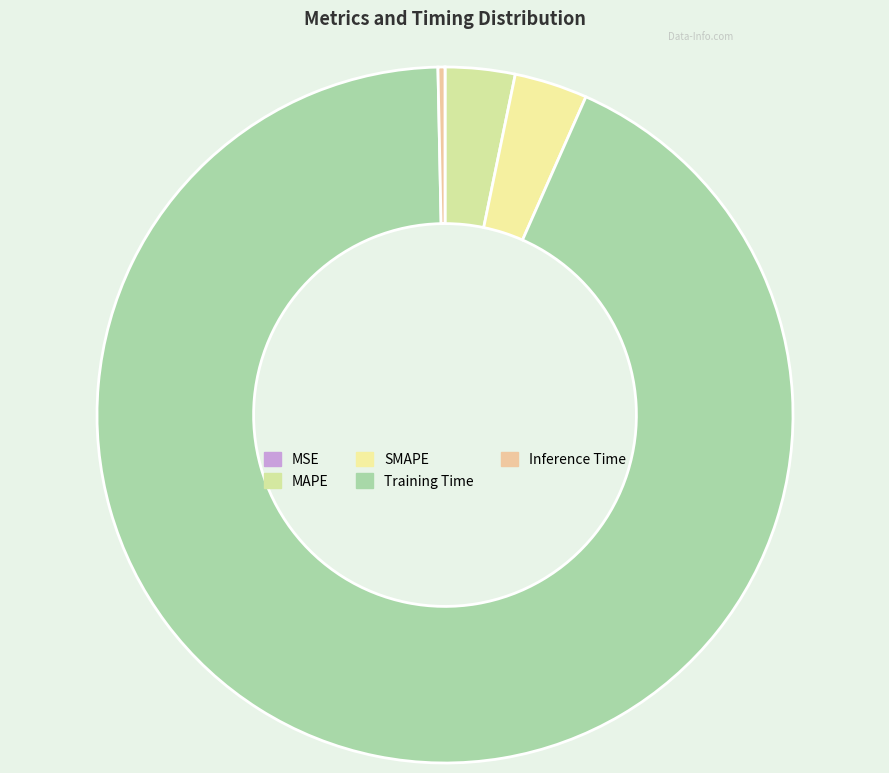

Which slice is the smallest?

MSE